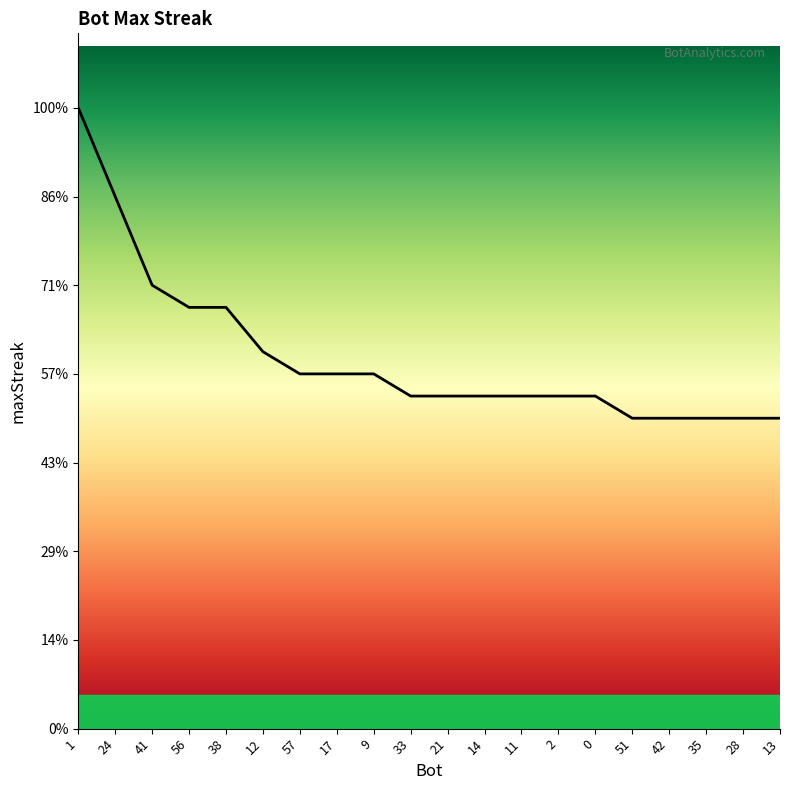

The value at 56 is 19. True or false?

True